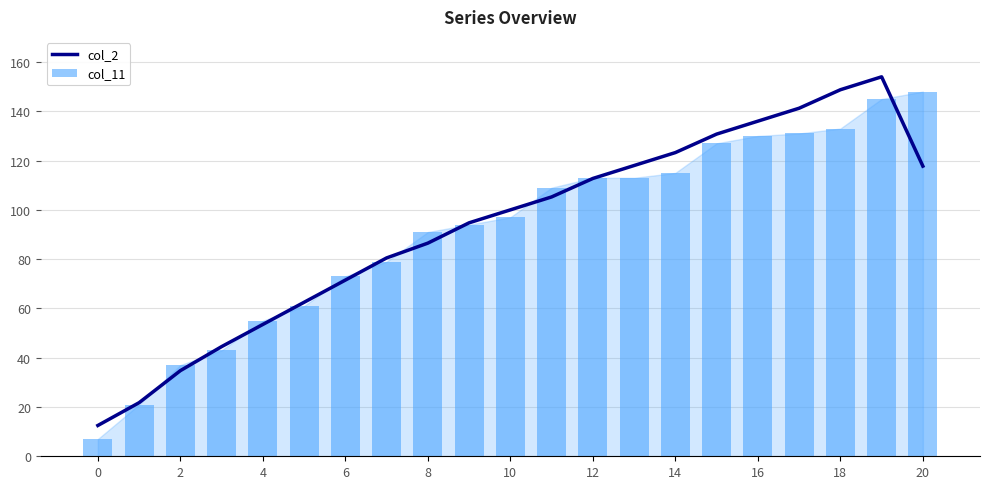

Reading left to right, list all the values displayed in this chart.

col_2: 12.5	21.8	34.8	44.5	53.5	62.5	71.5	80.5	86.5	94.8	100.0	105.2	112.8	118.0	123.2	130.8	136.0	141.2	148.8	154.0	117.8
col_11: 7.0	21.0	37.0	43.0	55.0	61.0	73.0	79.0	91.0	94.0	97.0	109.0	113.0	113.0	115.0	127.0	130.0	131.0	133.0	145.0	148.0